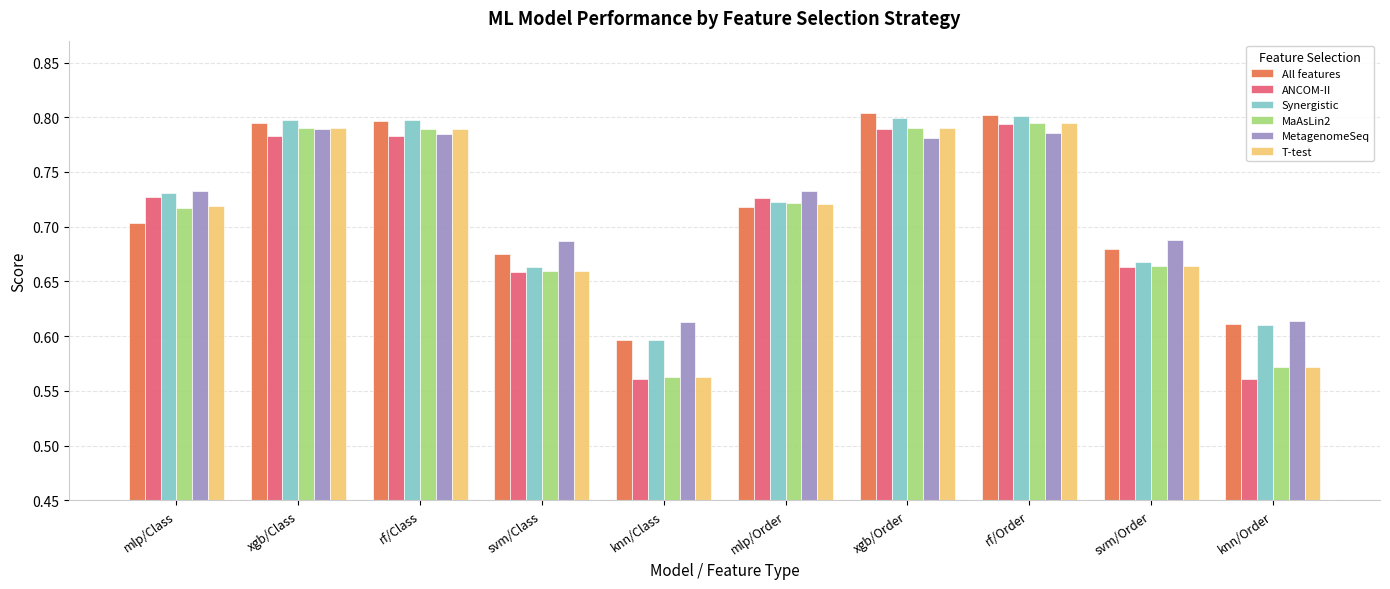

At how many categories does at least one series exceed 0?

10